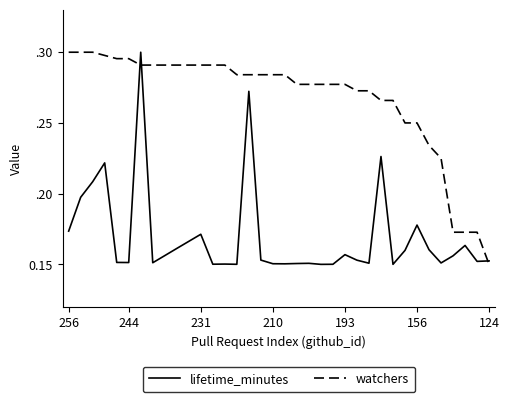

What are all the series names shown in the legend?

lifetime_minutes, watchers